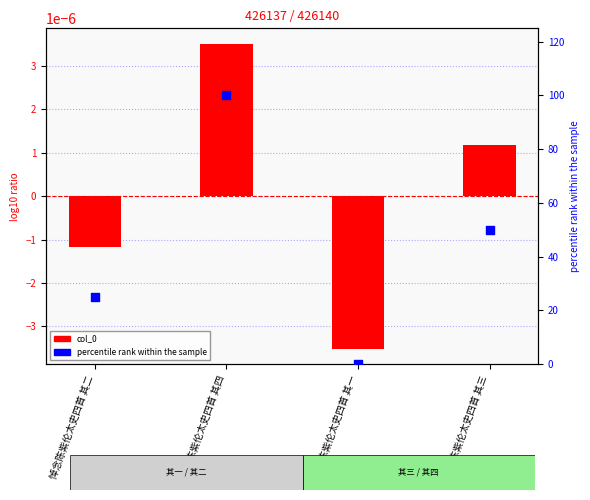

At which category is the sum across all series the highest?

悼念陈紫伦太史四首 其四